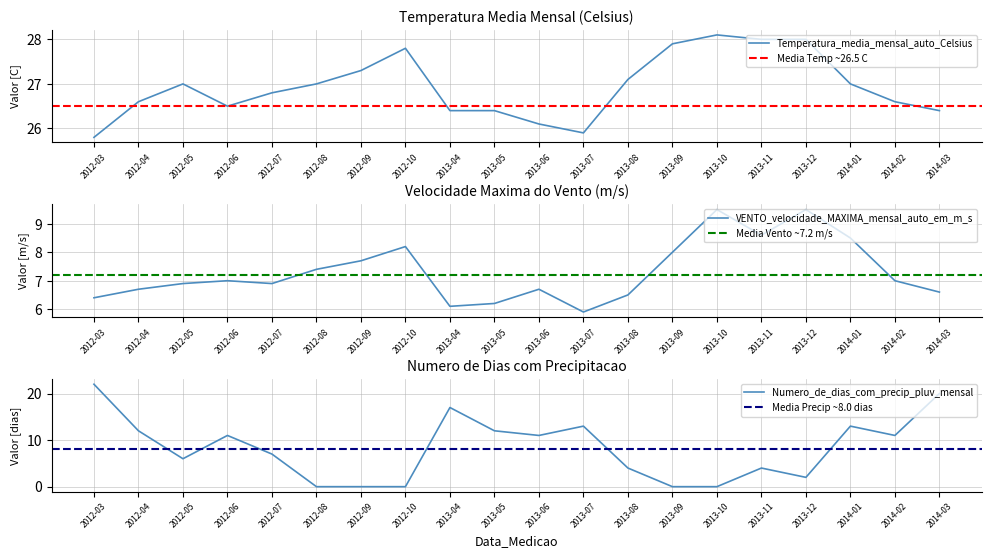

The value of Temperatura_media_mensal_auto_Celsius at 2012-09 is 45.0. True or false?

False